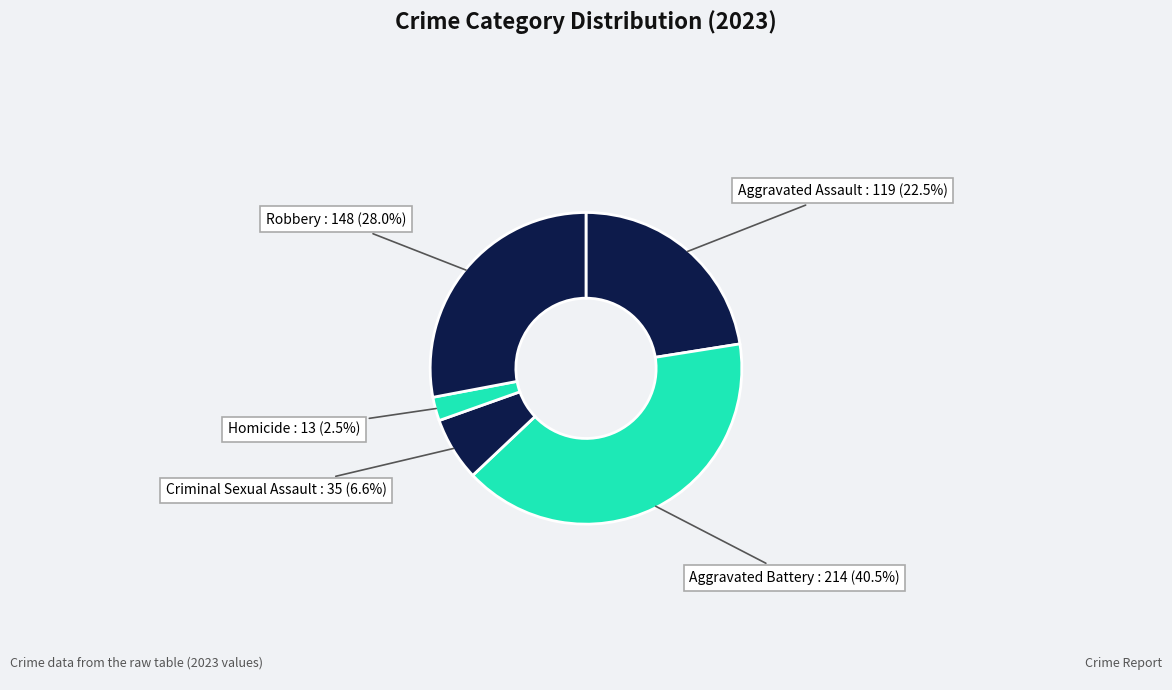

Which has a higher value, Homicide or Criminal Sexual Assault?

Criminal Sexual Assault